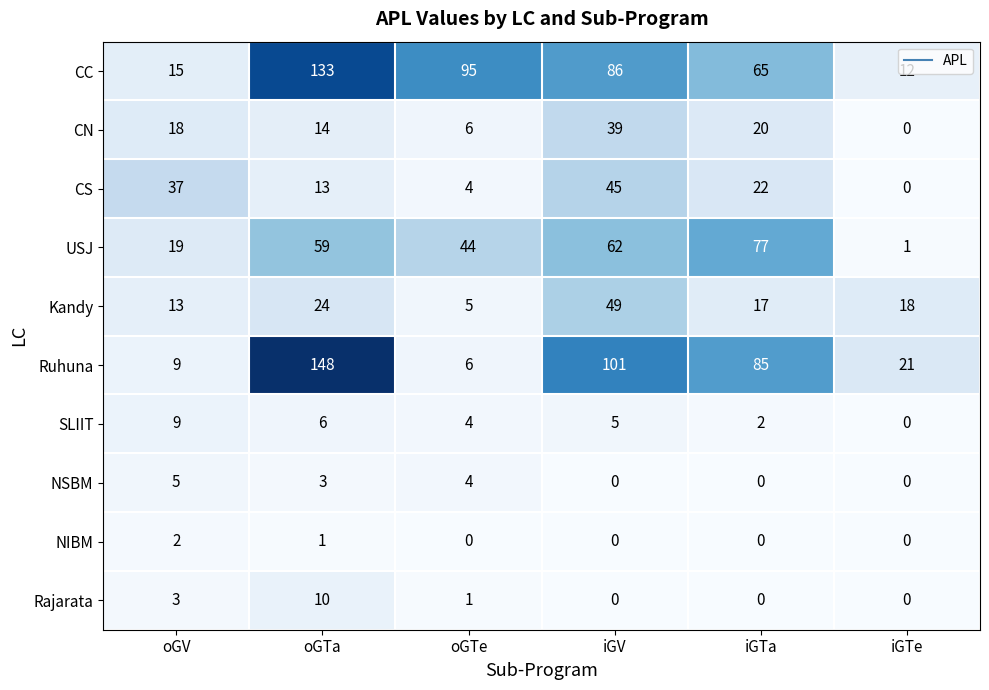

Where is NSBM nearest to the value 2?

oGTa